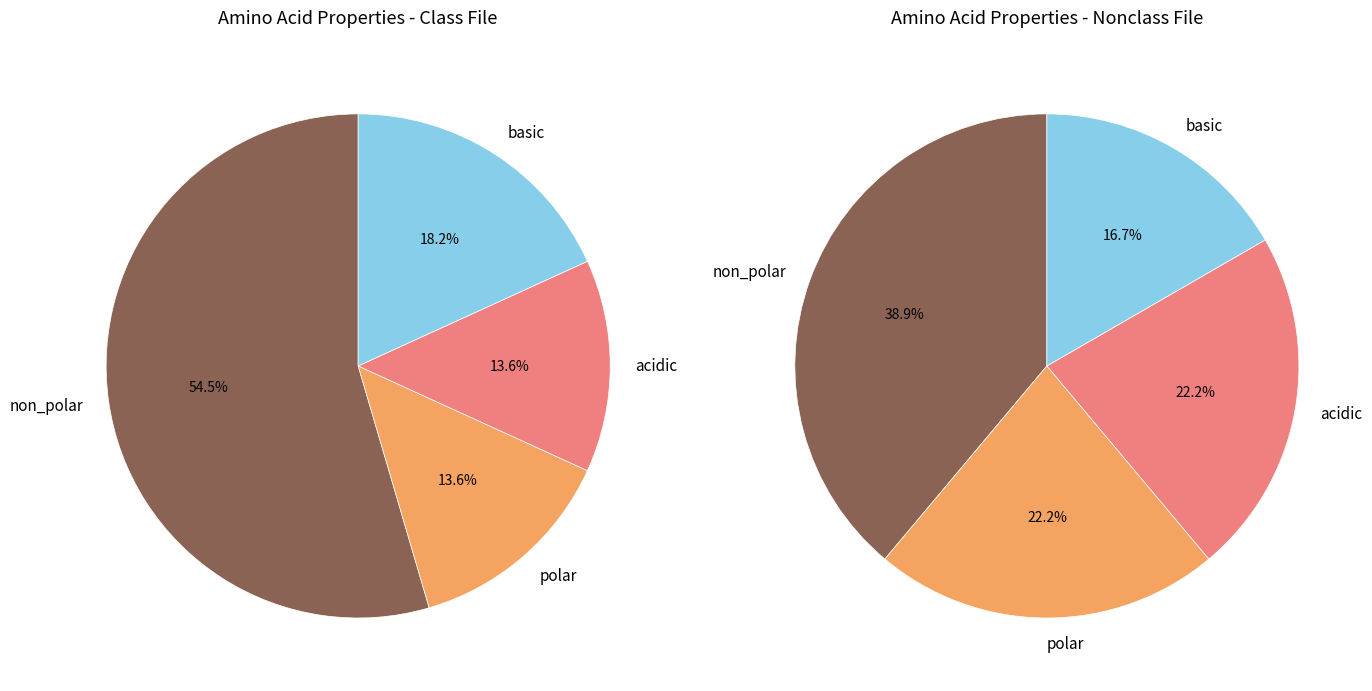

How many segments does this pie chart have?

4